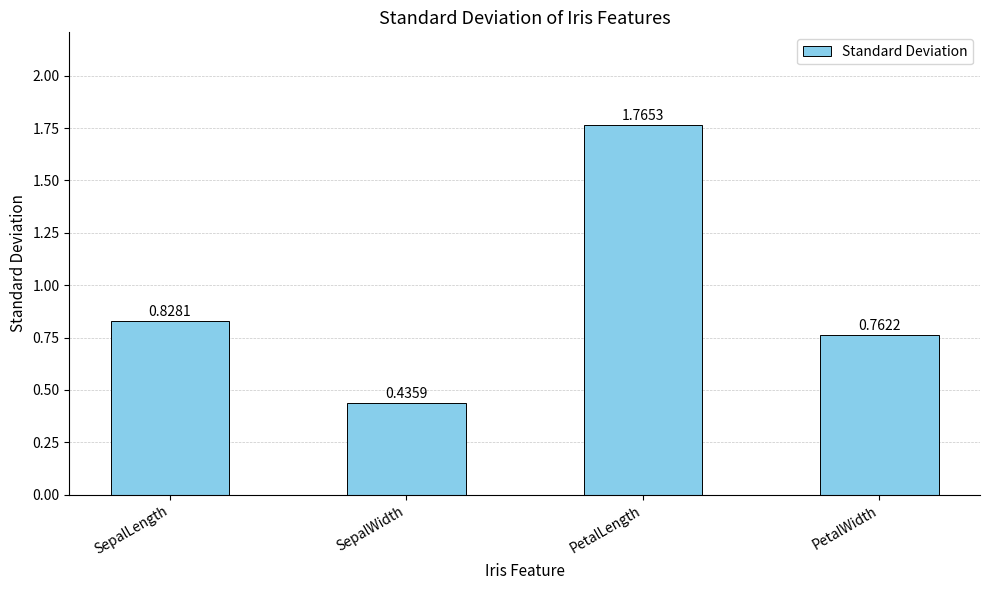

What is the sum of the values at SepalWidth and PetalLength?

2.2